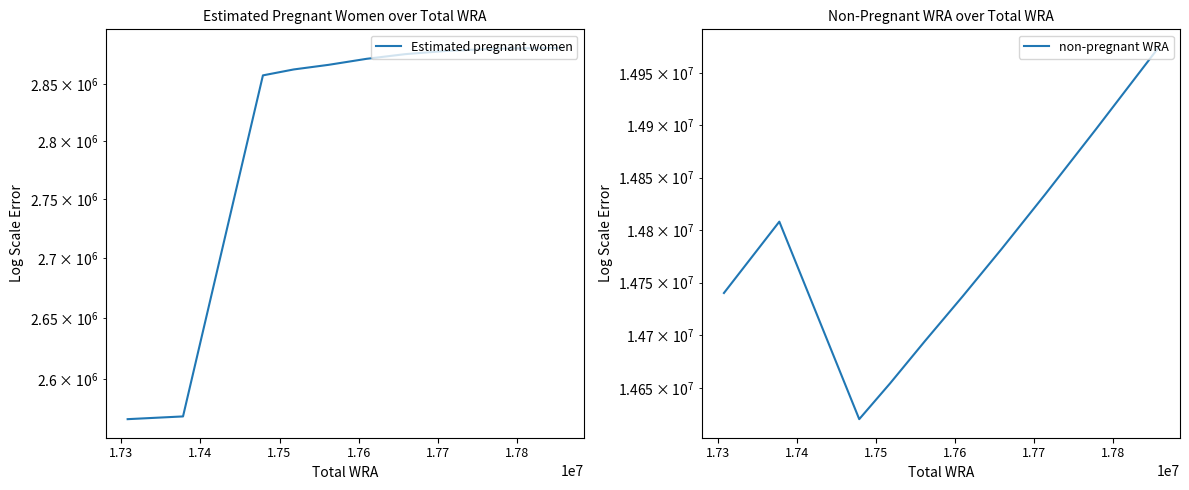

How many values in the non-pregnant WRA series are below 14782042?

5